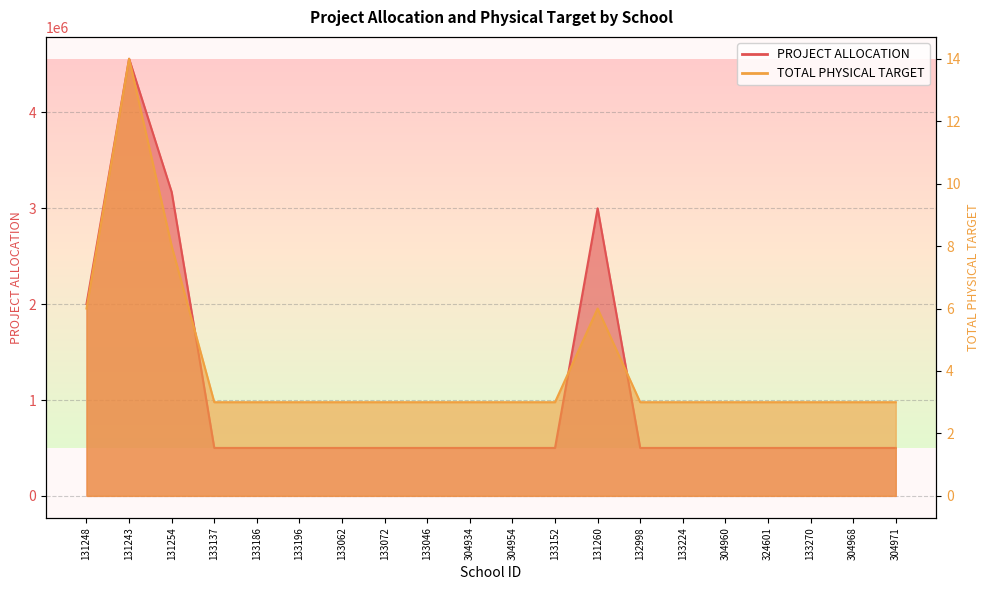

What is the maximum value shown in the chart?

4560581